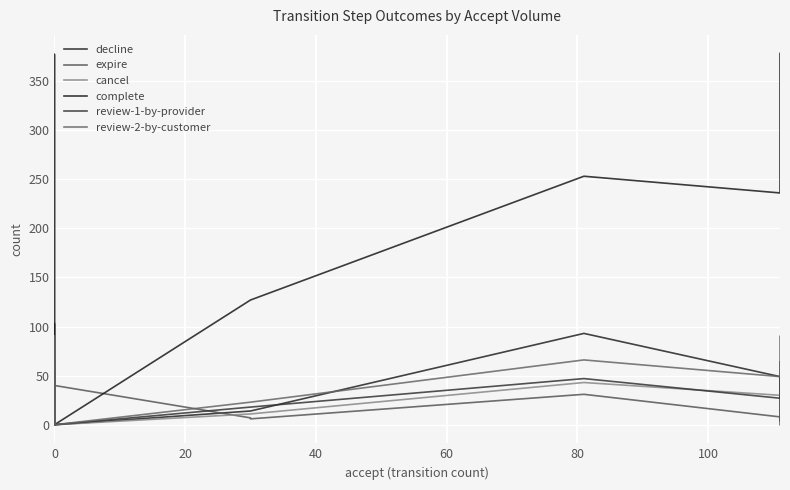

At 0, list the series in order from smallest to largest.

decline, expire, cancel, complete, review-1-by-provider, review-2-by-customer